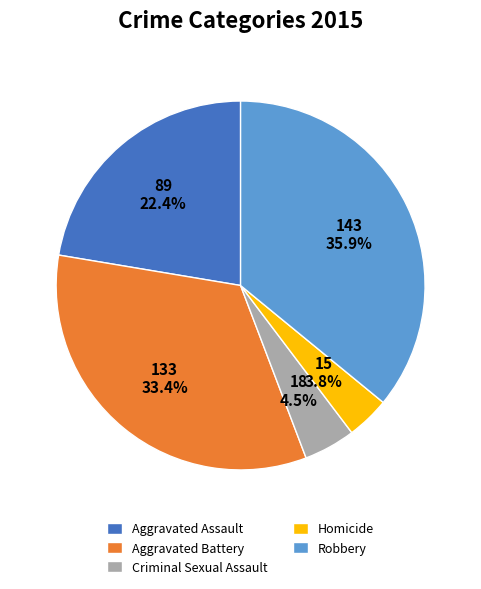

True or false: Aggravated Battery accounts for 21% of the total.

False